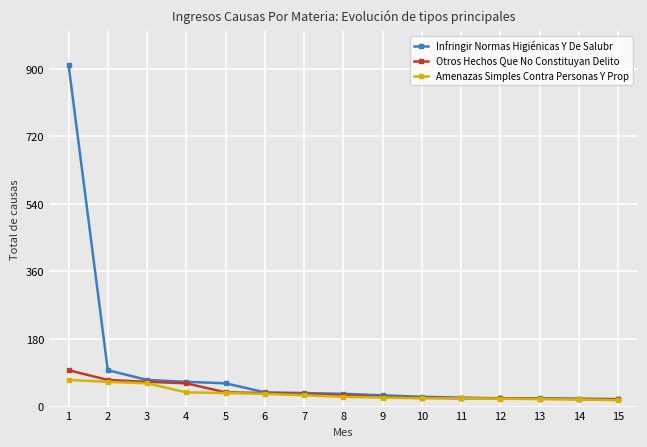

What is the value of the Infringir Normas Higiénicas Y De Salubr point at the 3rd from the left?

71